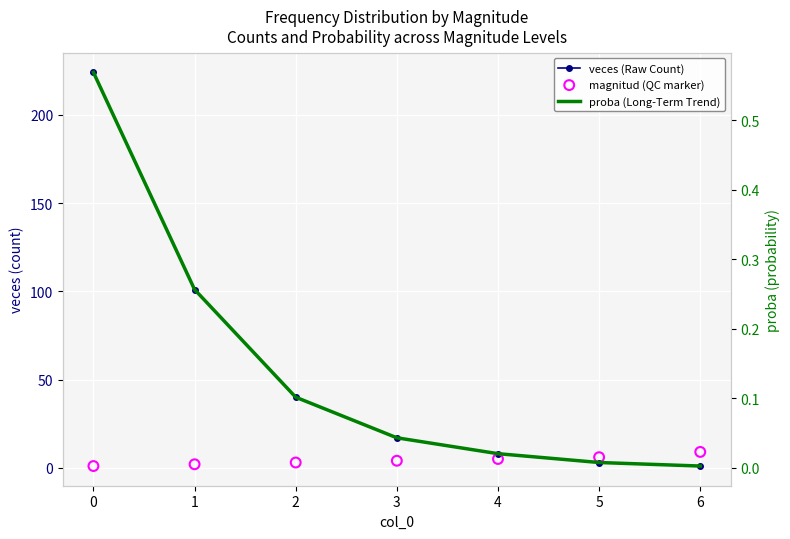

Which series has the largest total across all categories?

veces